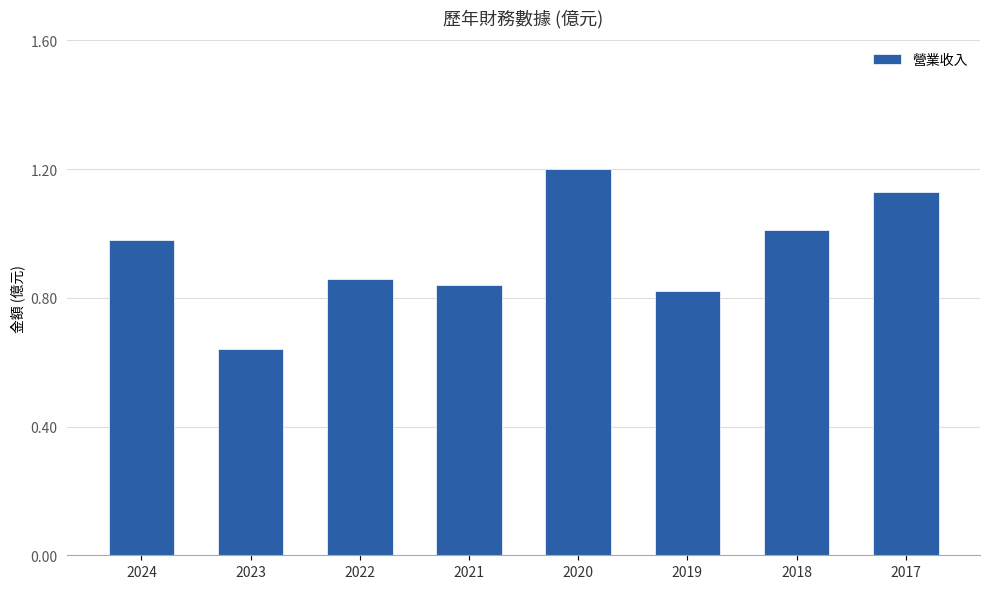

What is the sum of all values?

7.5